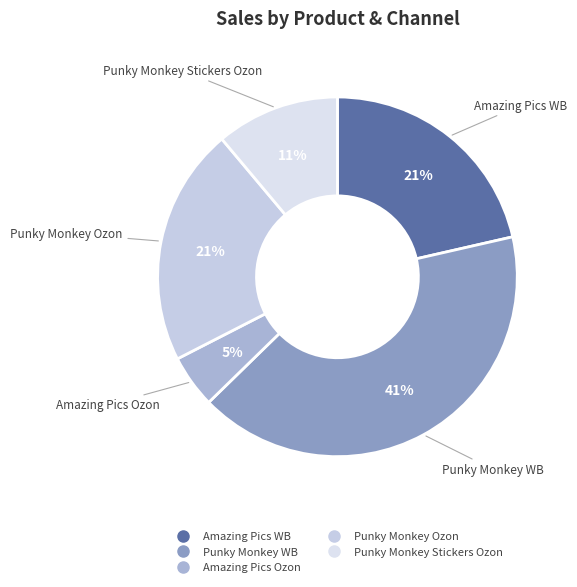

What percentage is the Punky Monkey Stickers Ozon slice, to the nearest percent?

11%